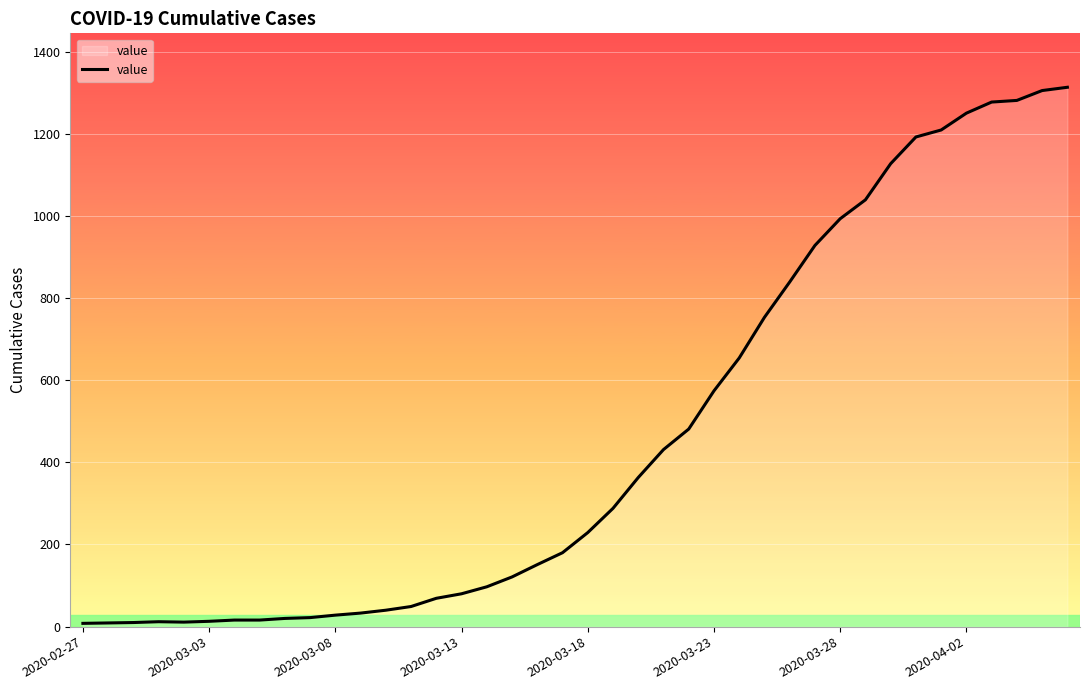

How many lines are shown in the chart?

1